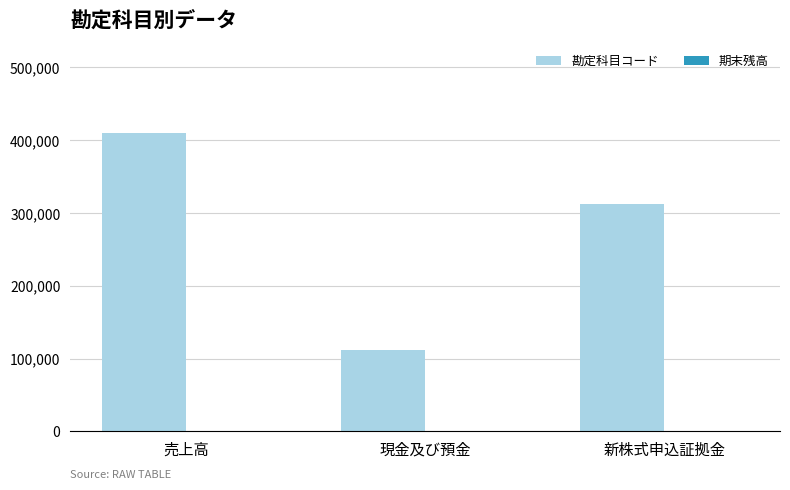

What is the maximum value shown in the chart?

410000